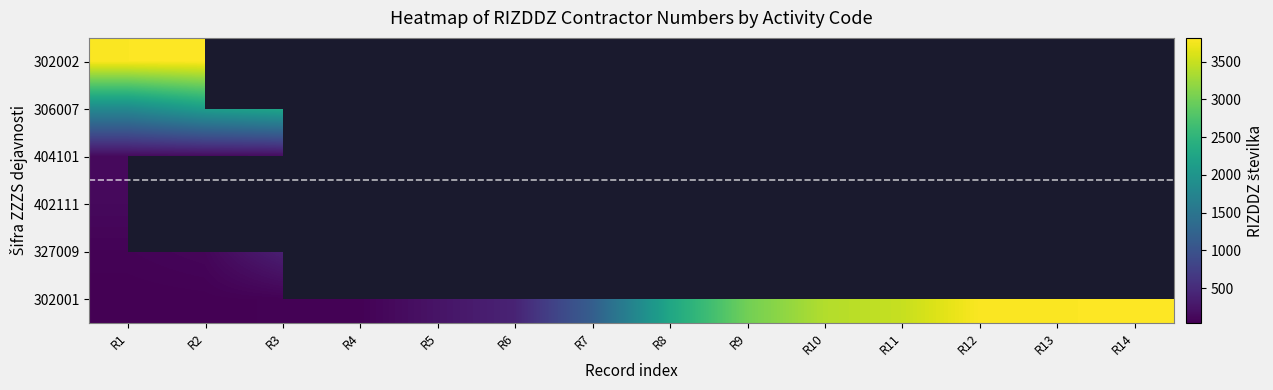

What is the total value across all series at R1?

5965.0